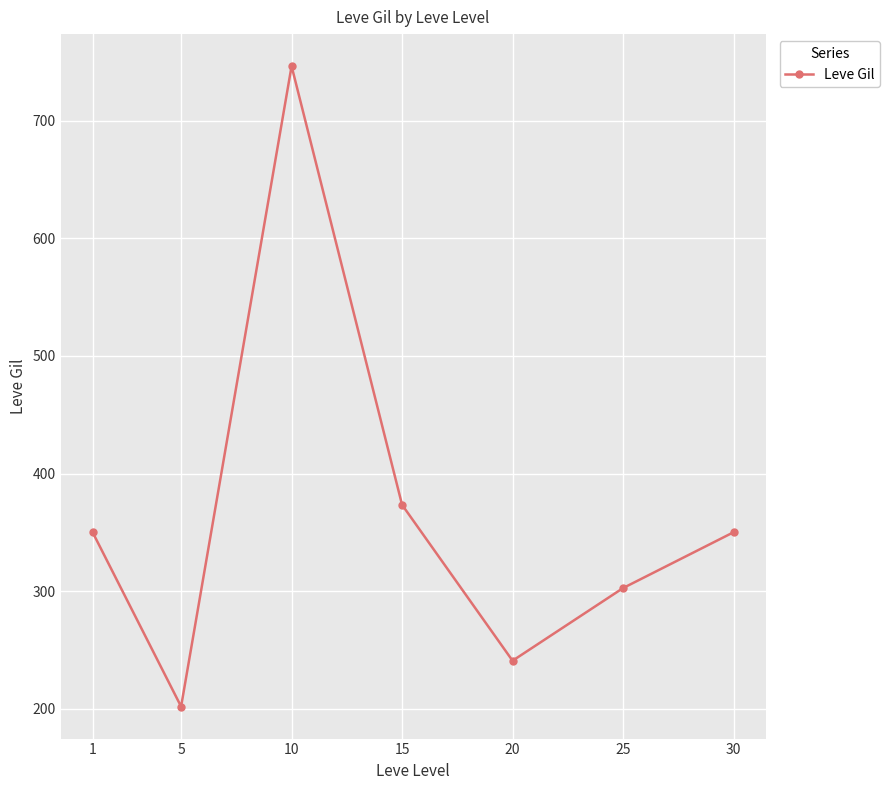

What is the difference between the maximum and minimum values?

545.0